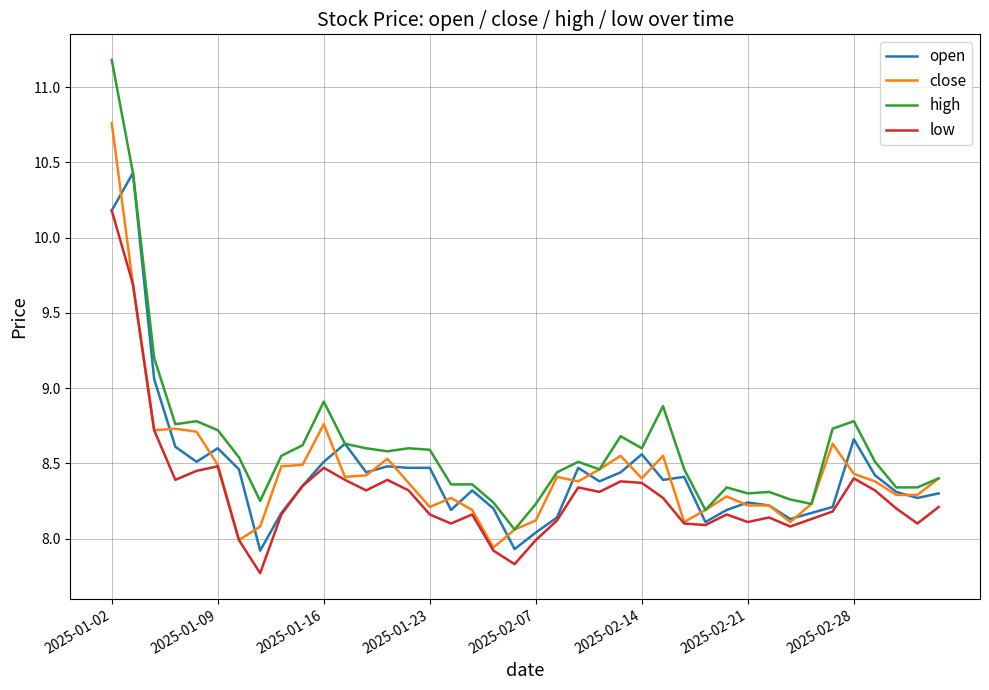

Which series has the largest total across all categories?

high